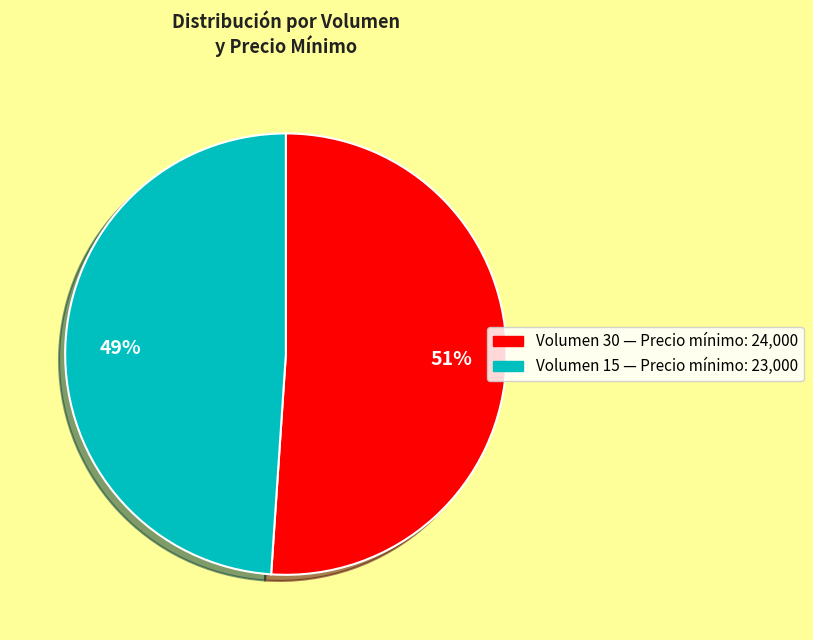

What is the ratio of the value at Volumen 15 to the value at Volumen 30?

1.0